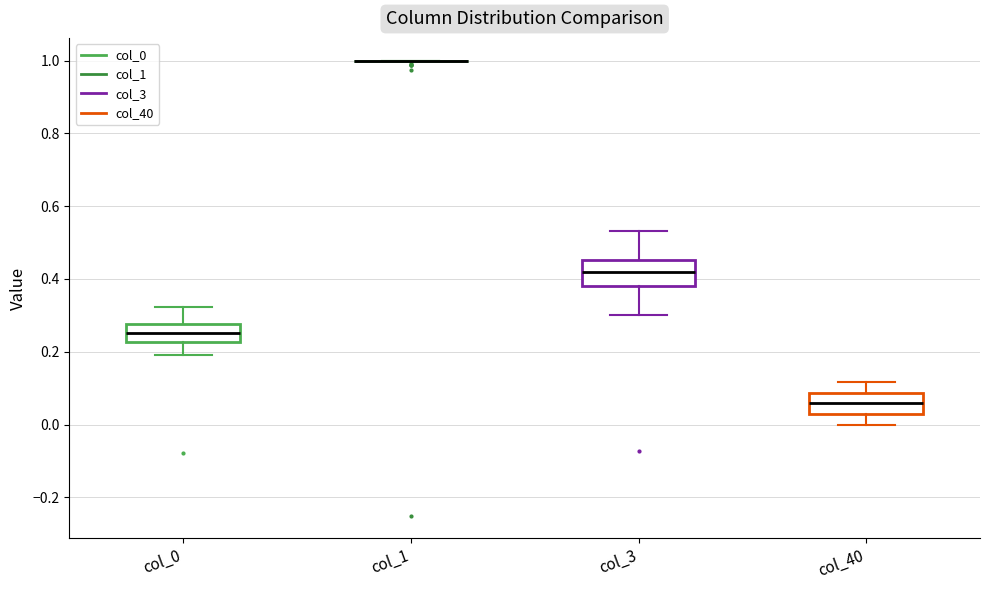

Reading left to right, read every box against the y-axis: the position of its median line, the range the box covers, and the ends of its whiskers. The values are not printed on the chart, so give them approximately, as read against the axis.

col_0: median 0.26, box 0.22 to 0.28, whiskers 0.20 to 0.32
col_1: box collapsed to a line at 1.00, whiskers 1.00 to 1.00
col_3: median 0.42, box 0.38 to 0.46, whiskers 0.30 to 0.54
col_40: median 0.06, box 0.02 to 0.08, whiskers 0.00 to 0.12